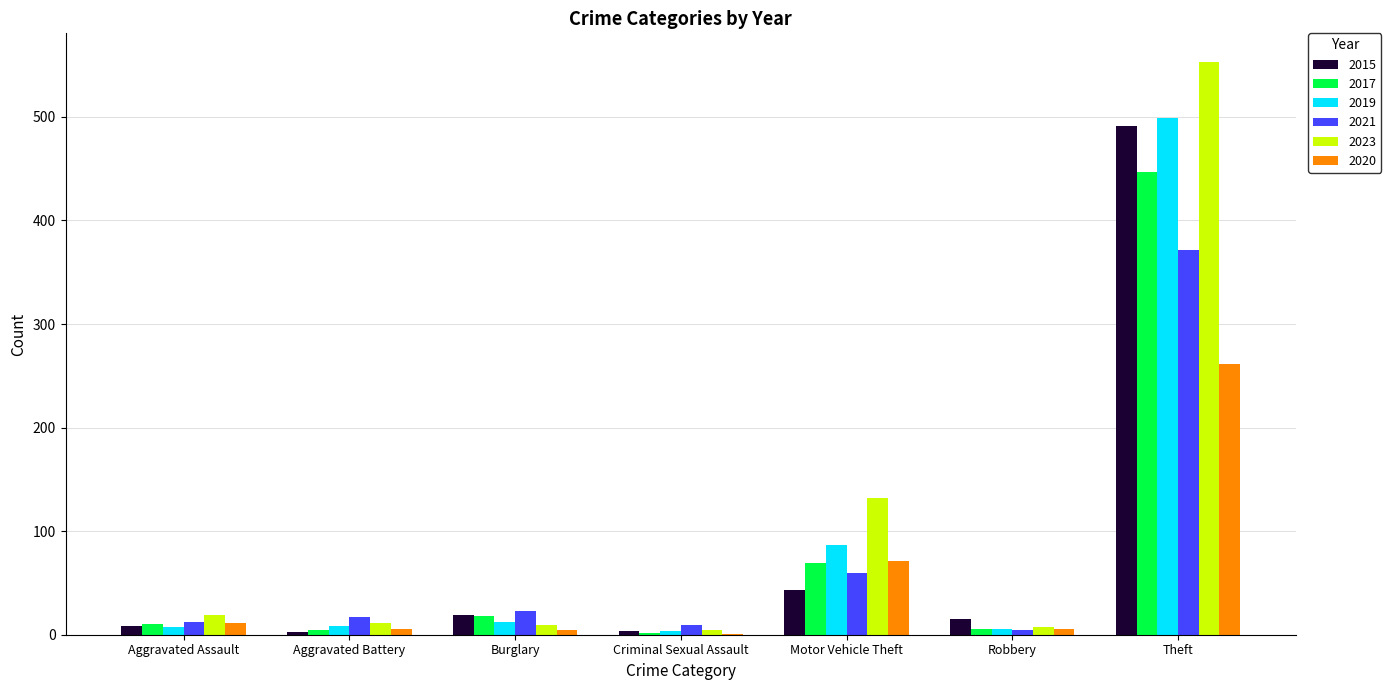

Is it true that 2019 equals 7 at Aggravated Assault?

True